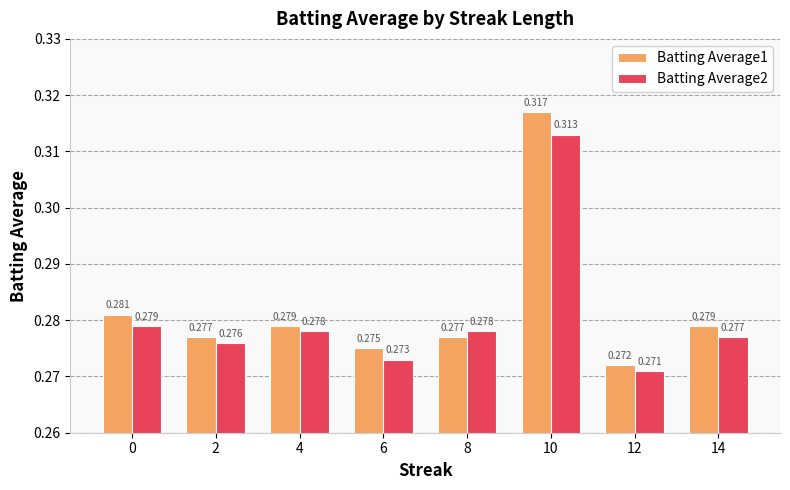

Is the value of Batting Average1 at 2 greater than the value of Batting Average2 at 6?

Yes